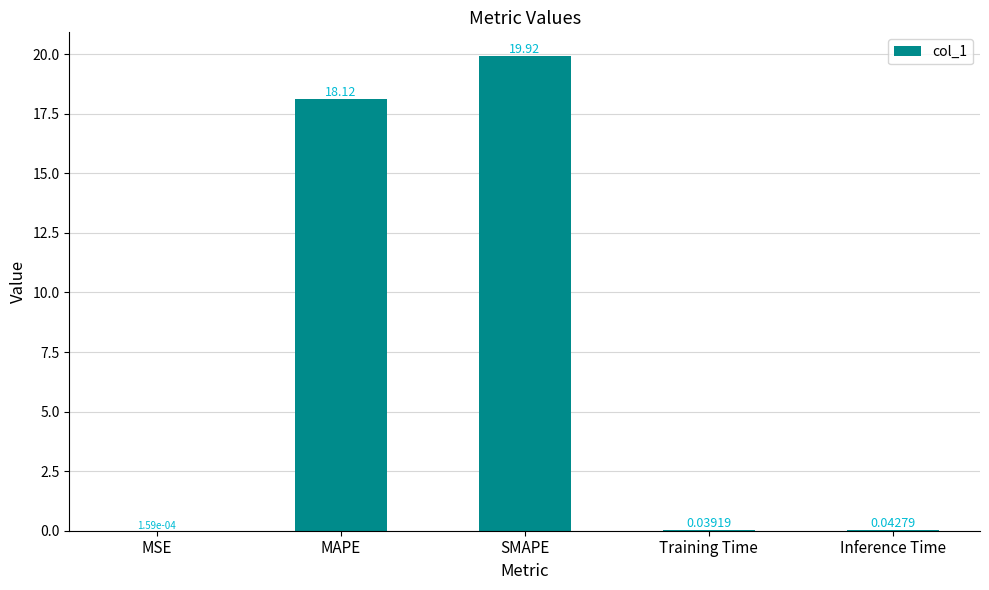

What is the sum of the values at Inference Time and SMAPE?

20.0